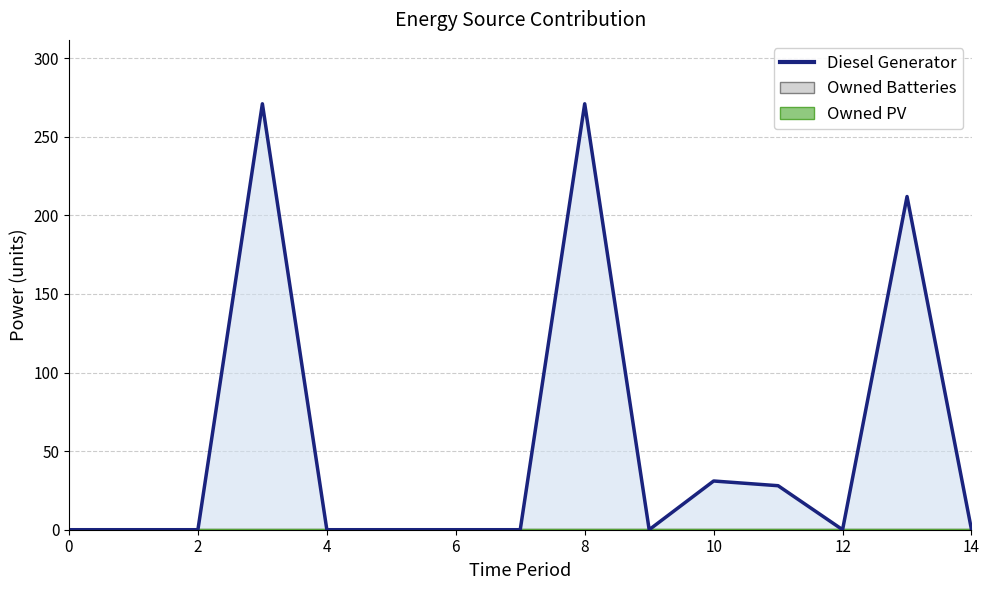

Where is the data nearest to the value 135?

13